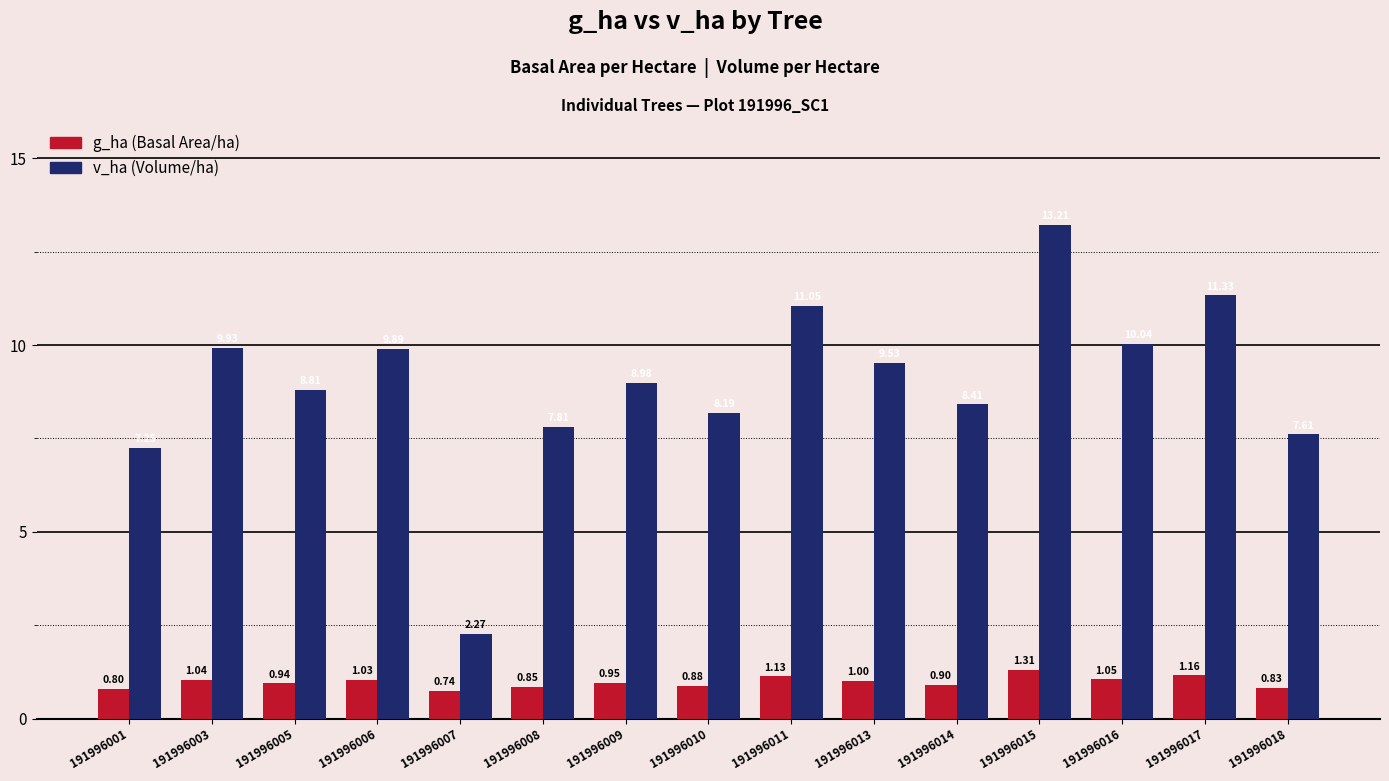

At which category does the chart reach its minimum across all series?

191996007